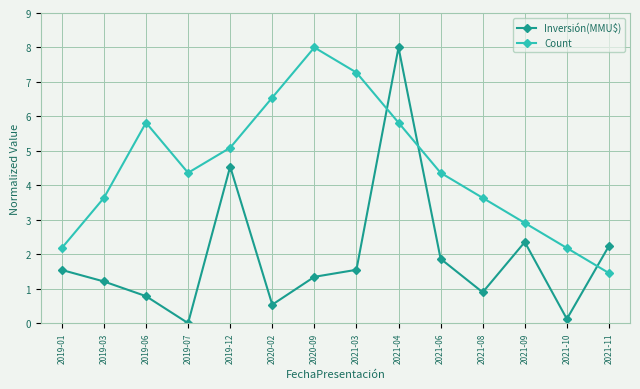

Which series changed the most between 2020-09 and 2021-04?

Inversión(MMU$)